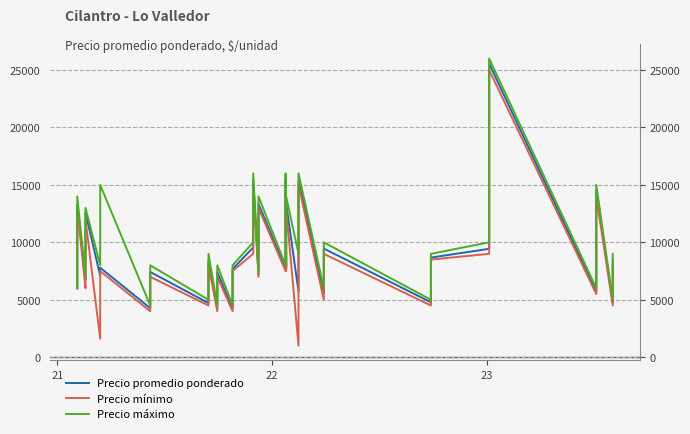

Which series has the widest spread of values?

Precio mínimo